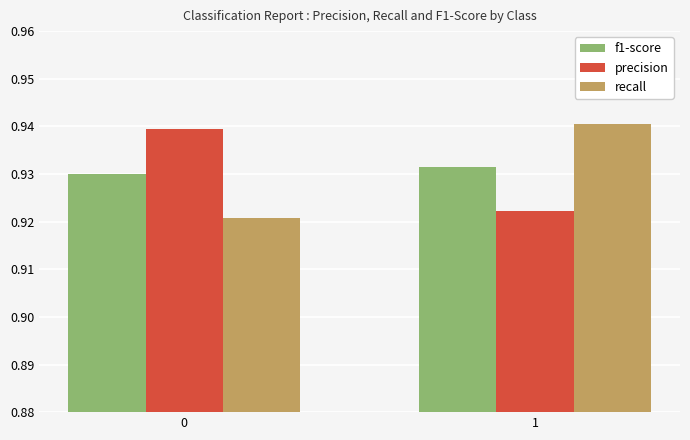

What is the sum of the recall values at 0 and 1?

1.9